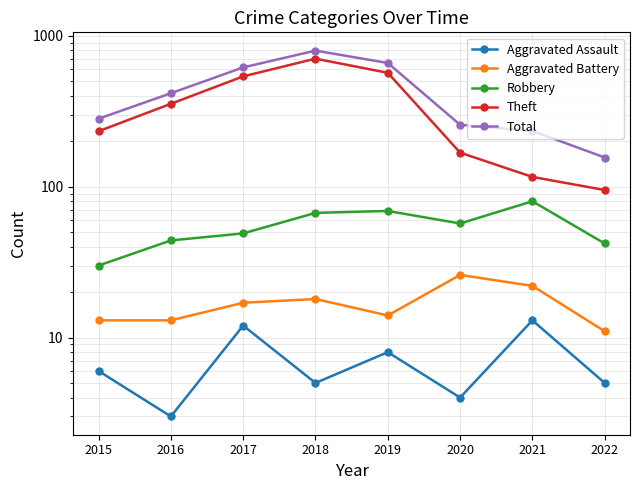

What is the value of the Robbery point at the 3rd from the left?

49